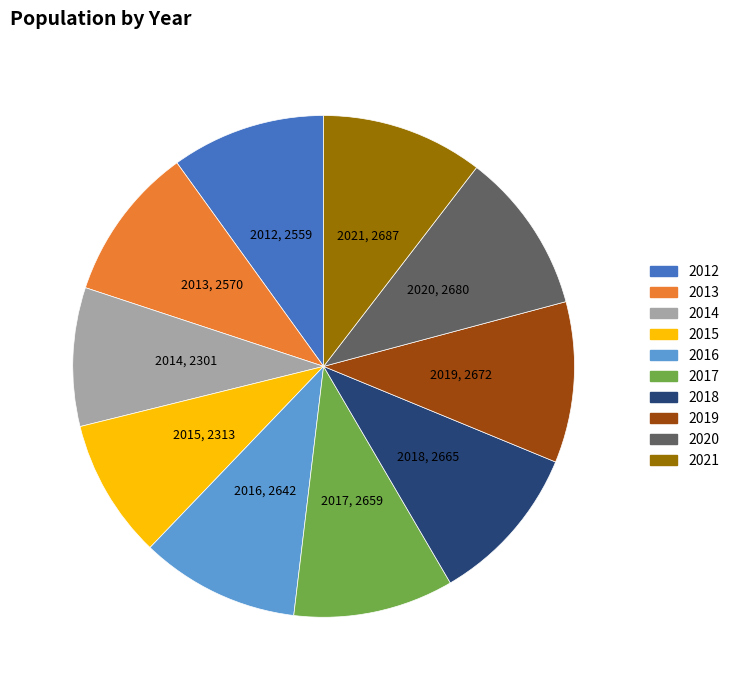

Is there any slice that represents more than half of the pie?

No